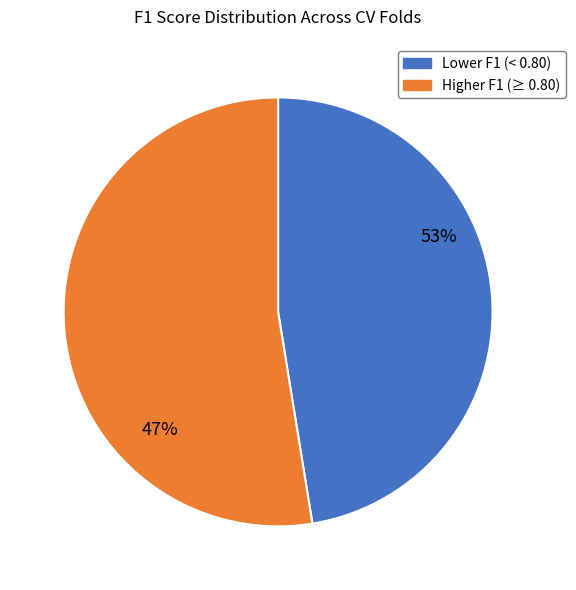

Is Fold 9 the majority of the pie?

No